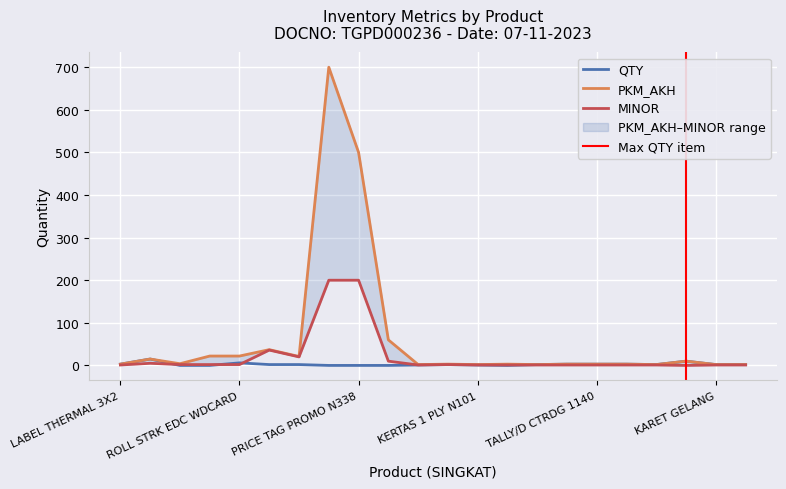

At which label does QTY reach its peak?

ROLL STRK TRML TMBGN